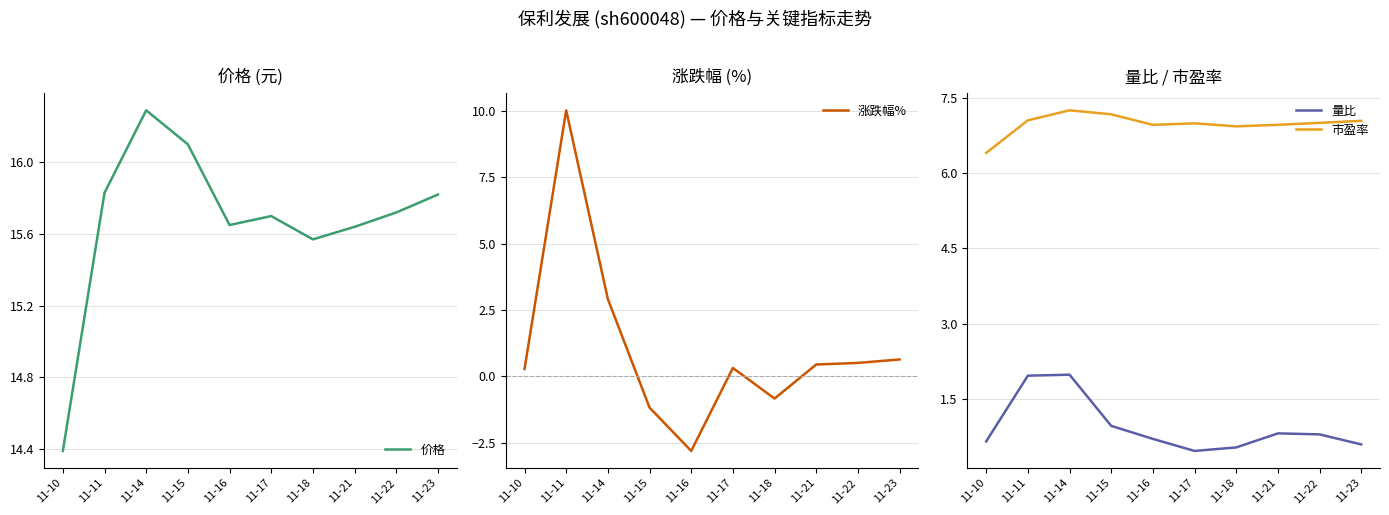

Reading left to right, transcribe all the data shown in this chart.

价格: 11-10=14.4	11-11=15.8	11-14=16.3	11-15=16.1	11-16=15.7	11-17=15.7	11-18=15.6	11-21=15.6	11-22=15.7	11-23=15.8
涨跌幅%: 11-10=0.3	11-11=10.0	11-14=2.9	11-15=-1.2	11-16=-2.8	11-17=0.3	11-18=-0.8	11-21=0.5	11-22=0.5	11-23=0.6
量比: 11-10=0.7	11-11=2.0	11-14=2.0	11-15=1.0	11-16=0.7	11-17=0.5	11-18=0.5	11-21=0.8	11-22=0.8	11-23=0.6
市盈率: 11-10=6.4	11-11=7.0	11-14=7.2	11-15=7.2	11-16=7.0	11-17=7.0	11-18=6.9	11-21=7.0	11-22=7.0	11-23=7.0